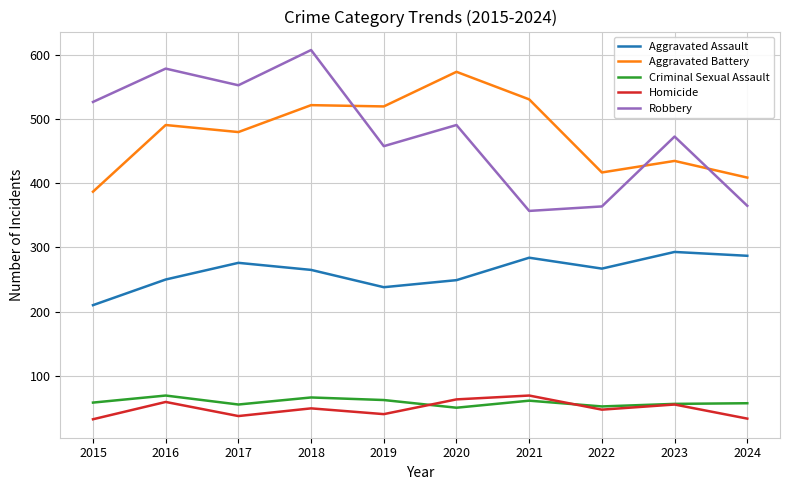

True or false: Criminal Sexual Assault and Aggravated Assault intersect in this chart.

False